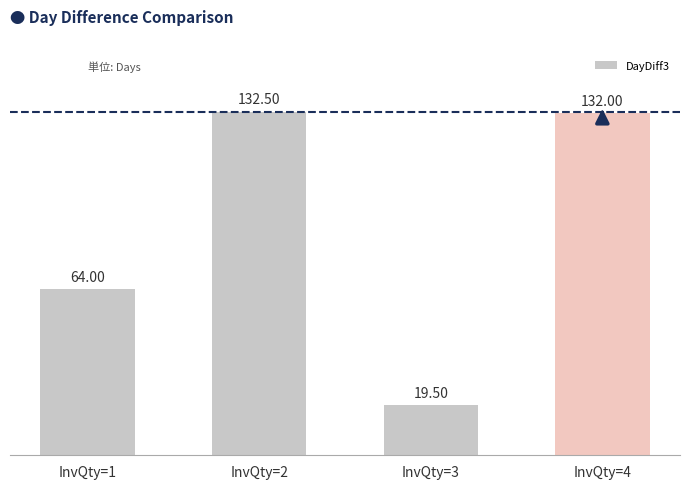

Reading right to left, transcribe all the data shown in this chart.

132.0	19.5	132.5	64.0